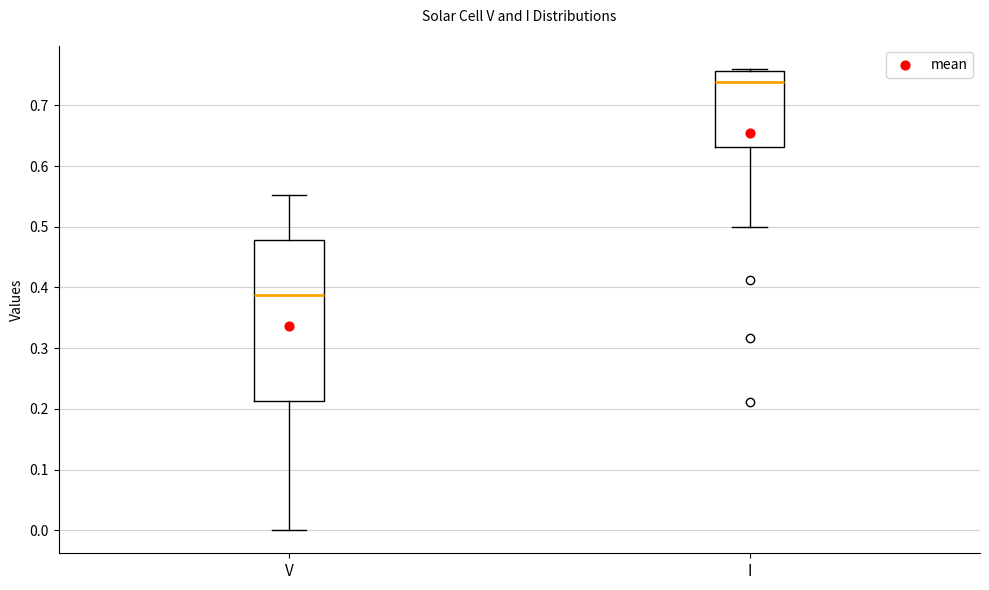

Reading left to right, read every box against the y-axis: the position of its median line, the range the box covers, and the ends of its whiskers. The values are not printed on the chart, so give them approximately, as read against the axis.

V: median 0.39, box 0.21 to 0.48, whiskers 0.00 to 0.55
I: median 0.74, box 0.63 to 0.76, whiskers 0.50 to 0.76 (just above the box's upper edge)